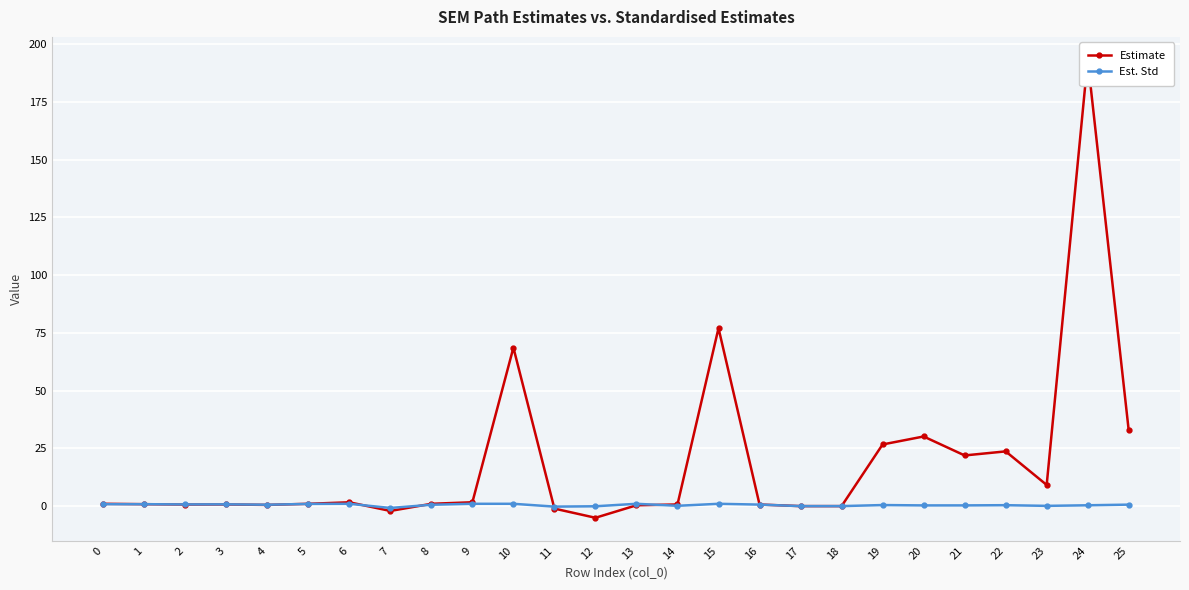

How many lines are shown in the chart?

2